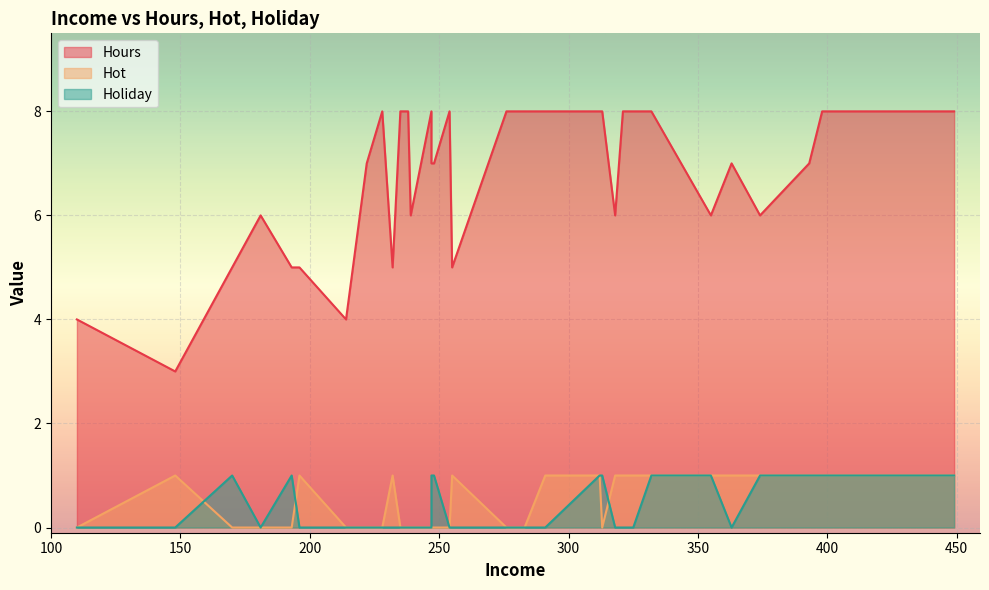

What are all the series names shown in the legend?

Hours, Hot, Holiday